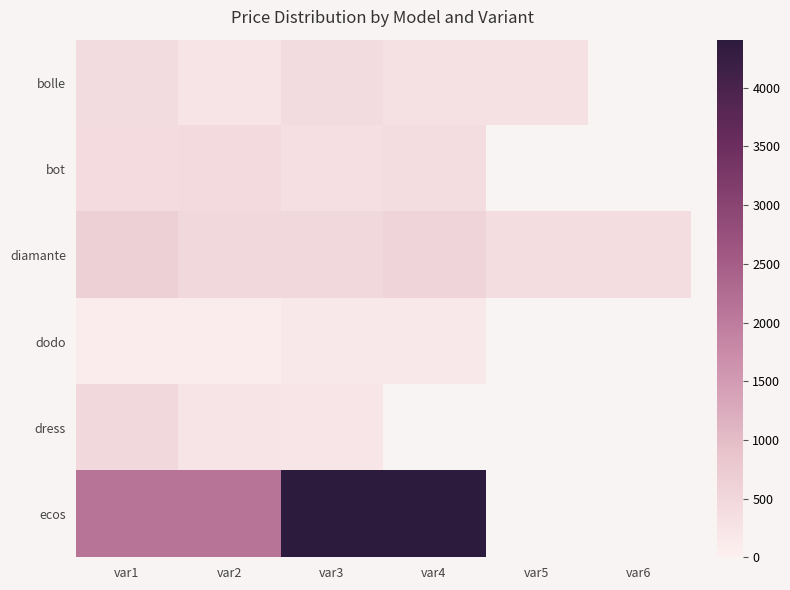

Which series has the largest range (max minus min)?

ecos